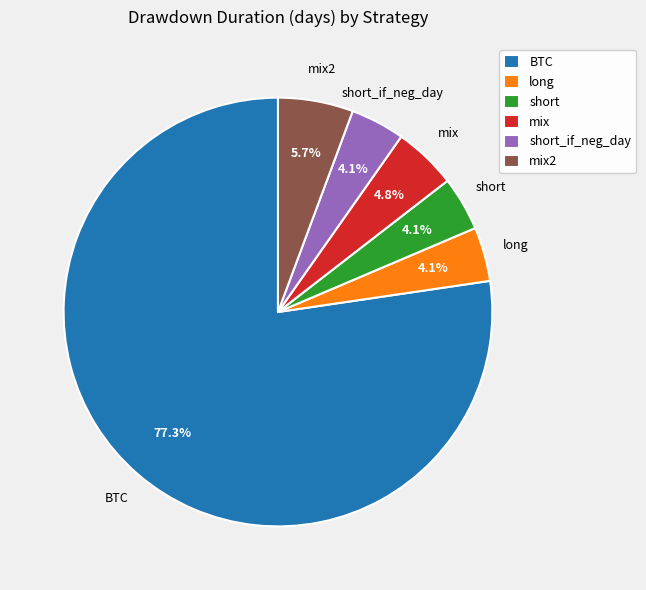

What is the largest slice in the pie chart?

BTC